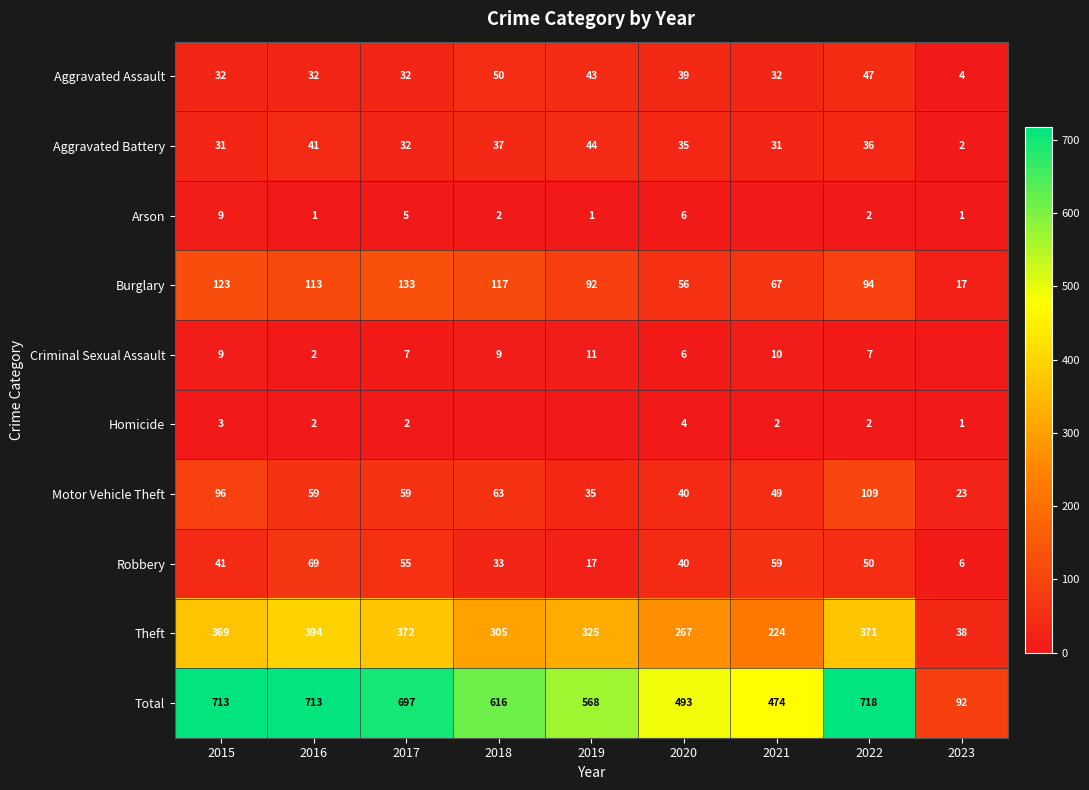

What is the spread (max minus min) of values at 2016?

712